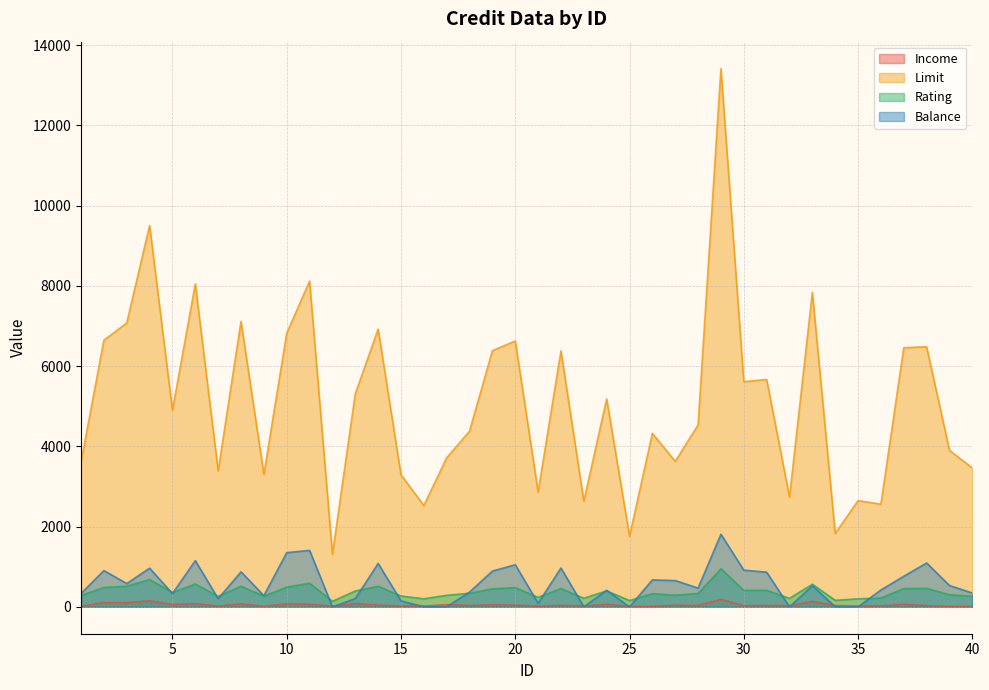

At which label is Rating closest to 543?

33